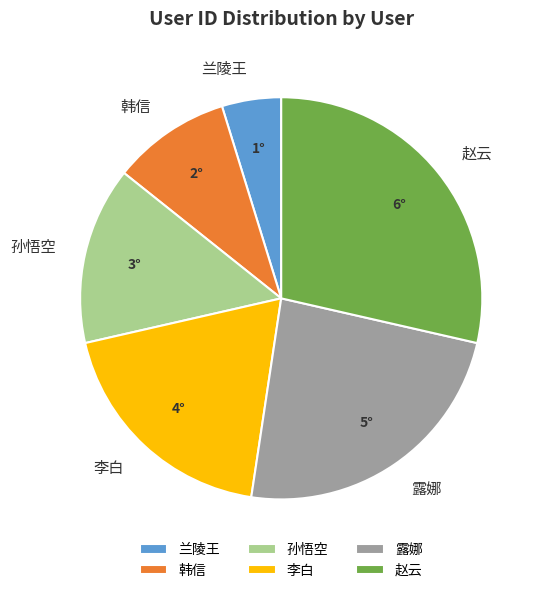

Between 兰陵王 and 露娜, which is larger?

露娜